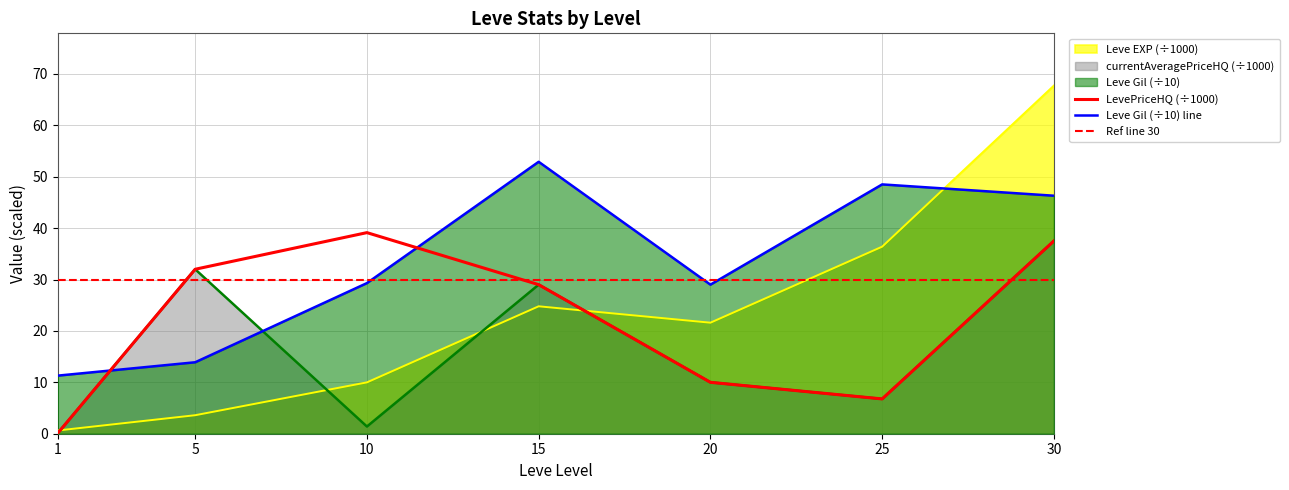

What is the sum of all LevePriceHQ values?

154.5